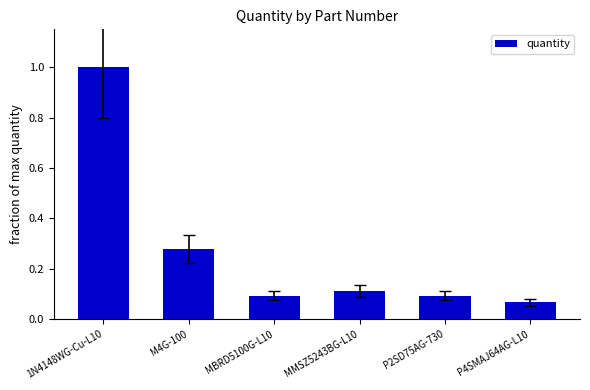

What position from the left is MMSZ5243BG-L10?

4